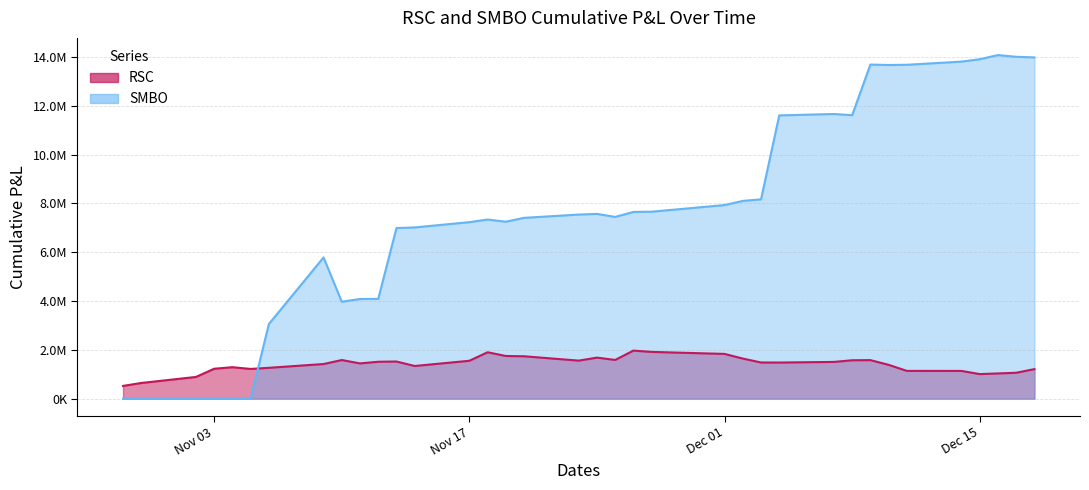

What is the sum of all RSC values?

50643582.0